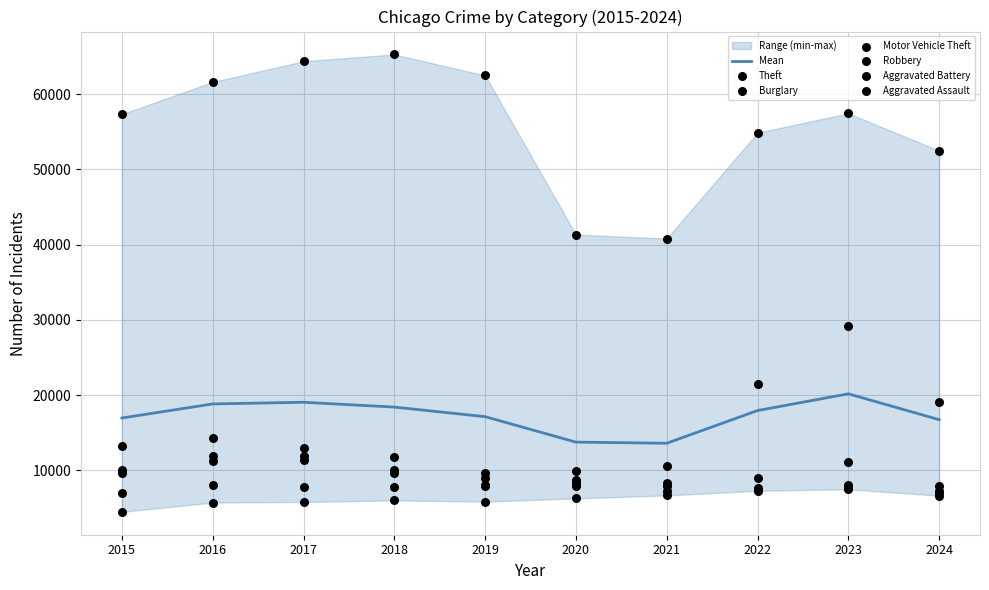

Which series has the widest spread of Y values?

Theft